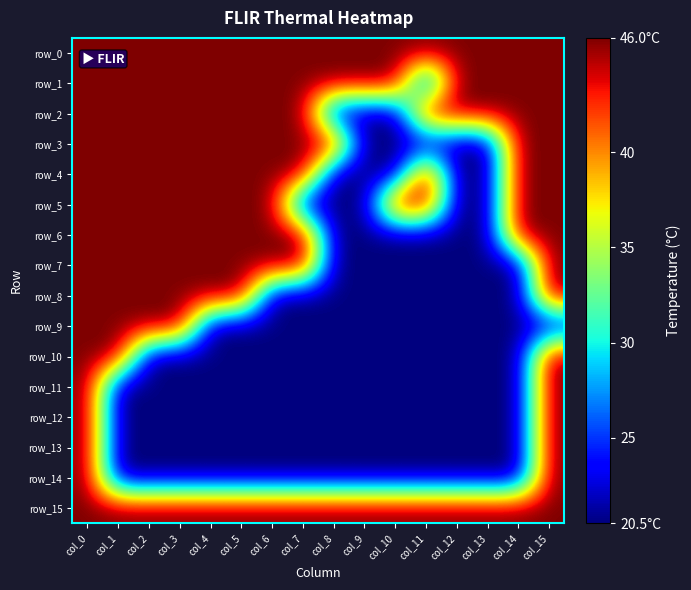

At how many categories does at least one series exceed 32?

16